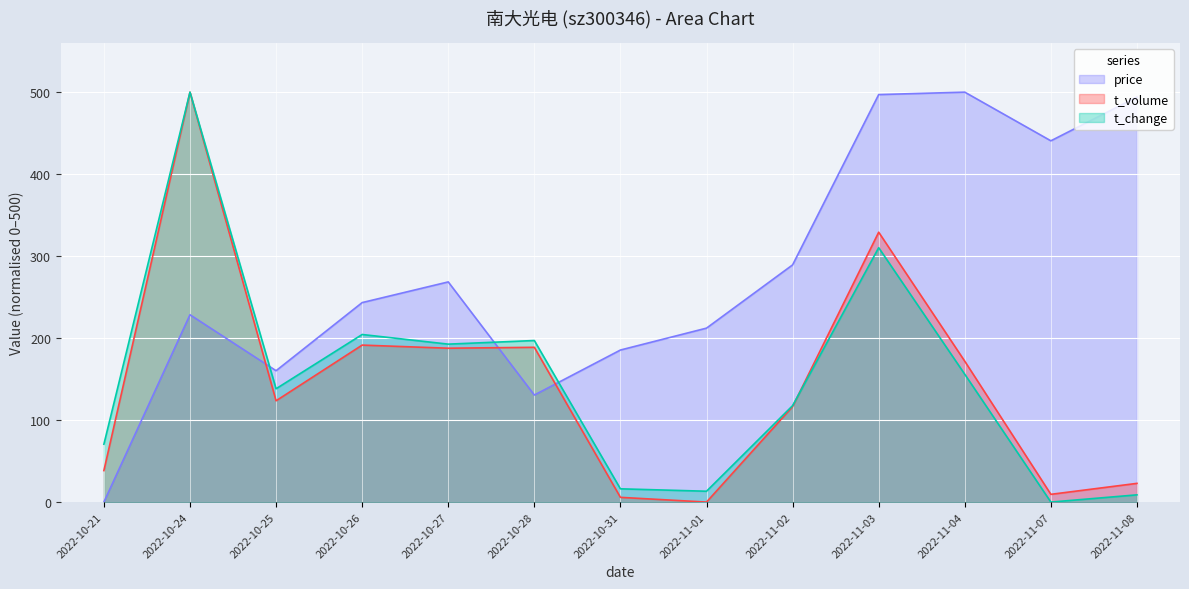

Is the value of t_change at 2022-10-27 greater than the value of price at 2022-11-07?

No